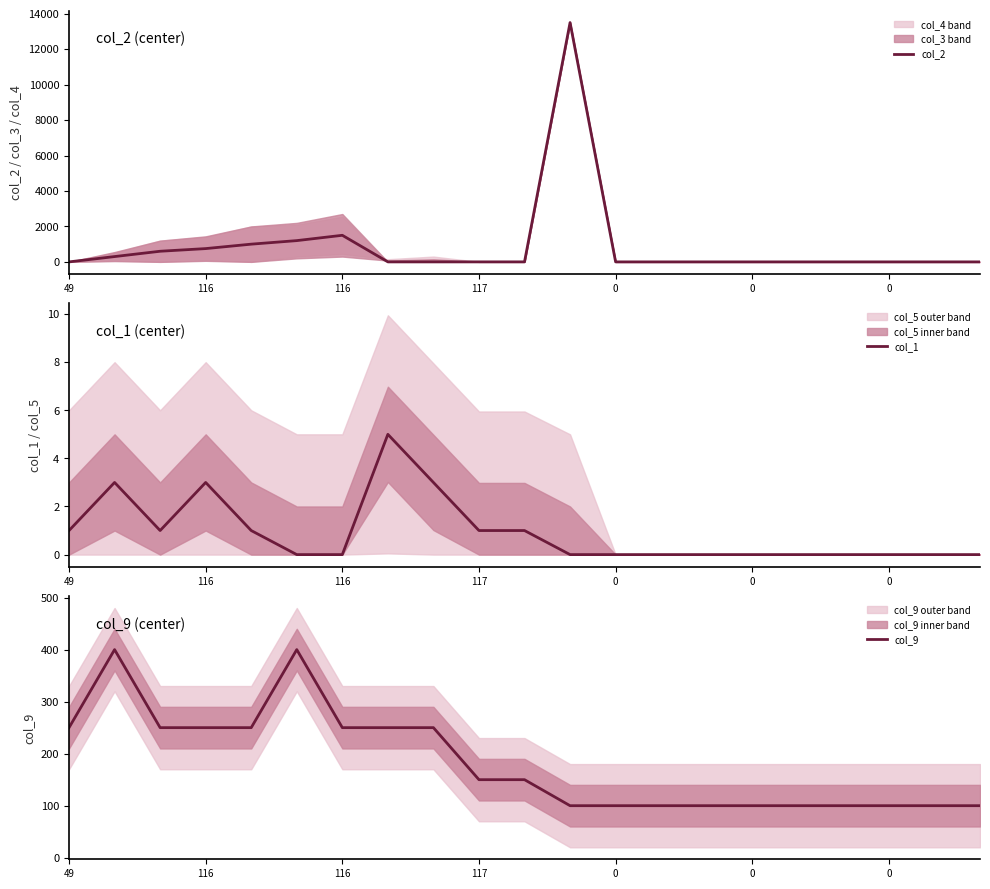

Is it true that col_2 equals -8217 at 20?

False